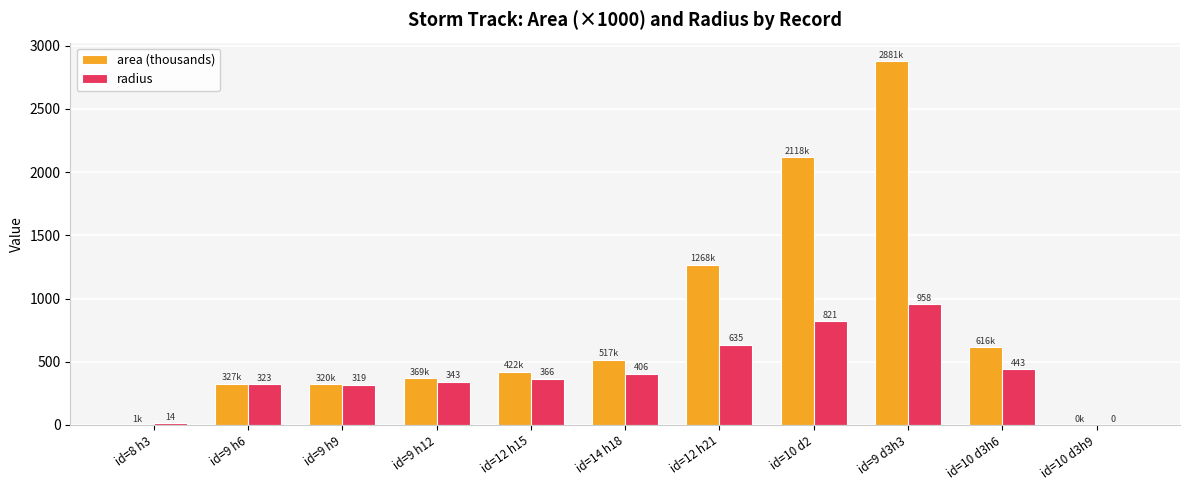

The value of radius at id=9 d3h3 is 1526.4. True or false?

False